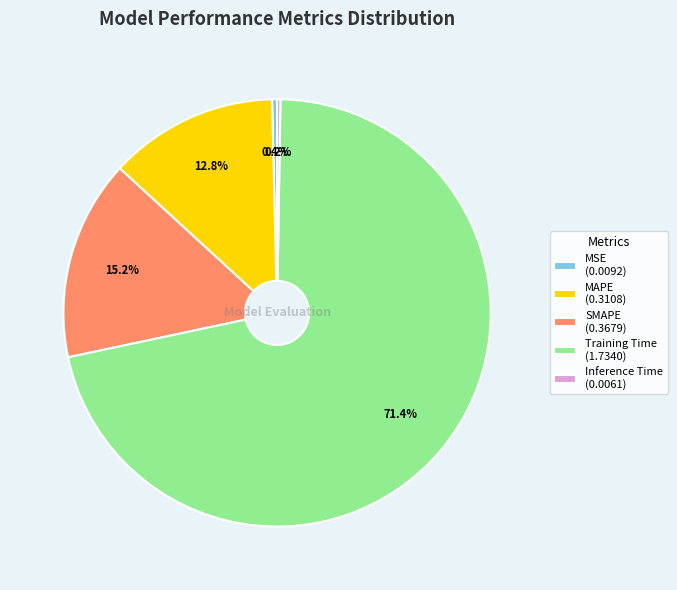

Does Training Time (1.7340) account for over 50% of the chart?

Yes